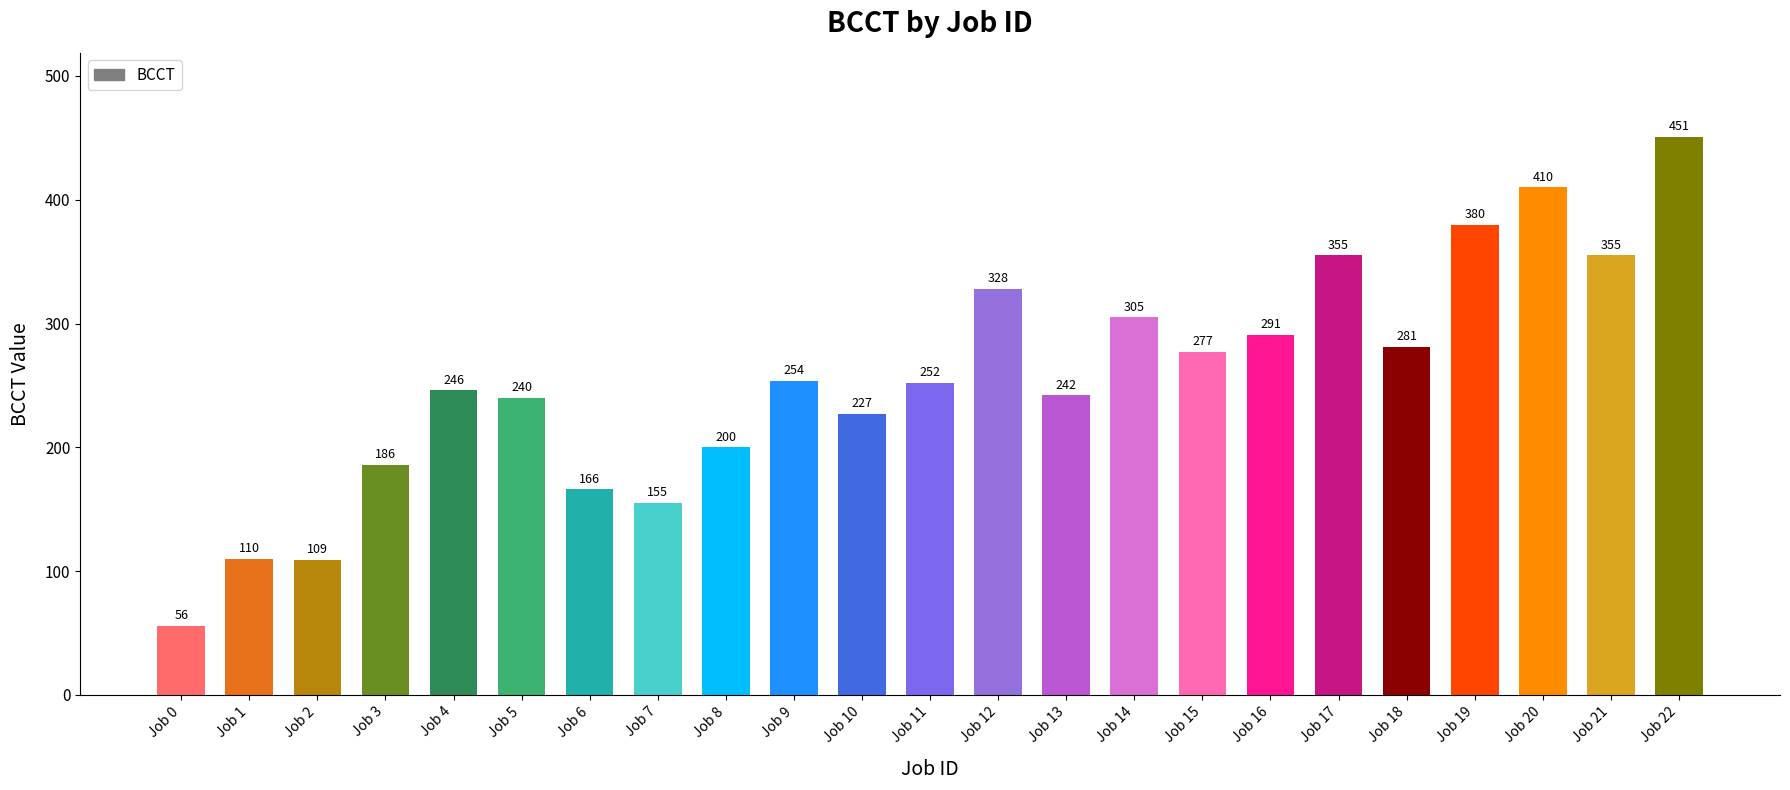

Between Job 10 and Job 19, which is larger?

Job 19